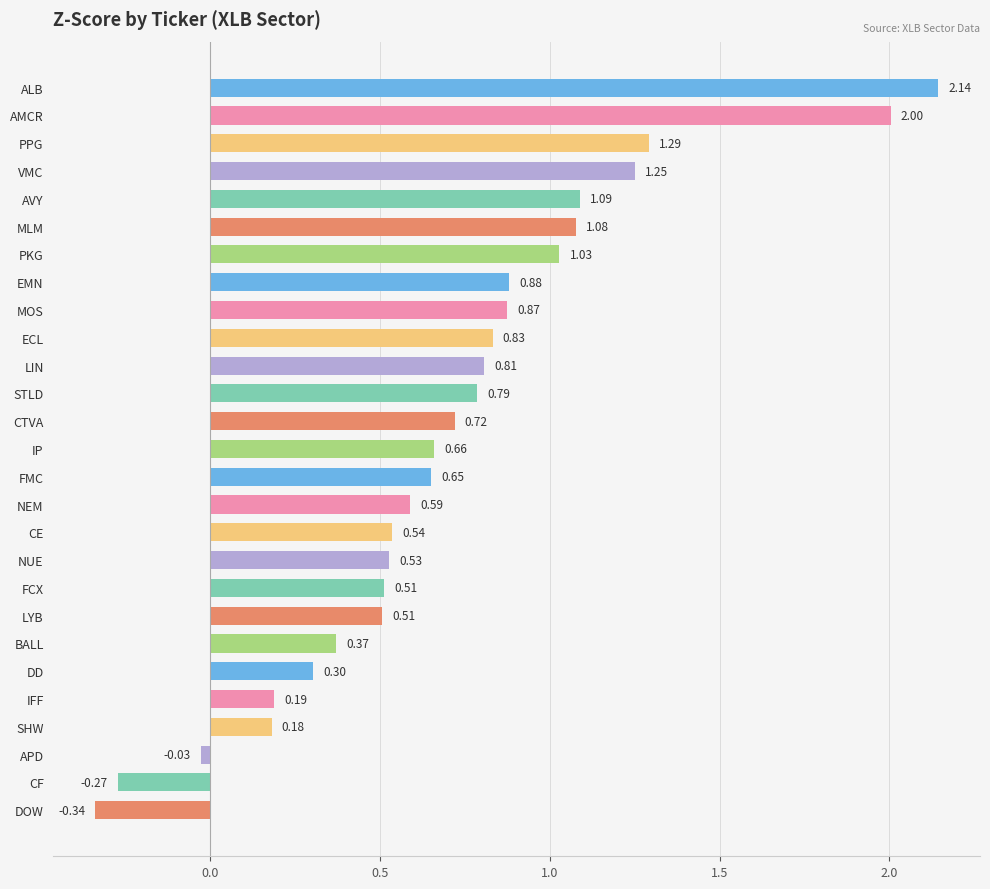

What is the difference between the second highest and second lowest values?

2.3